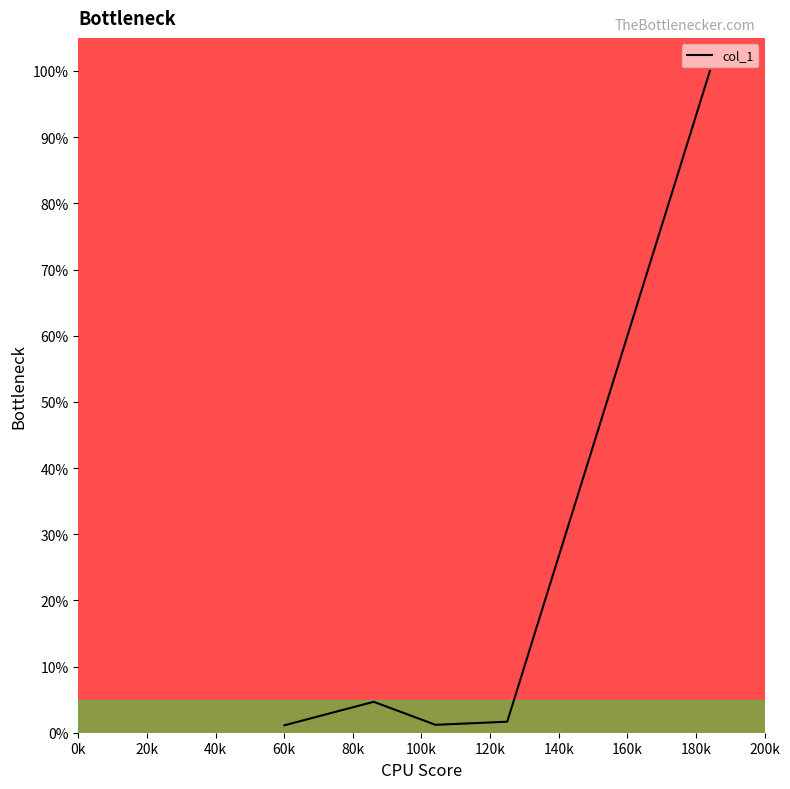

What is the smallest value displayed?

1.1